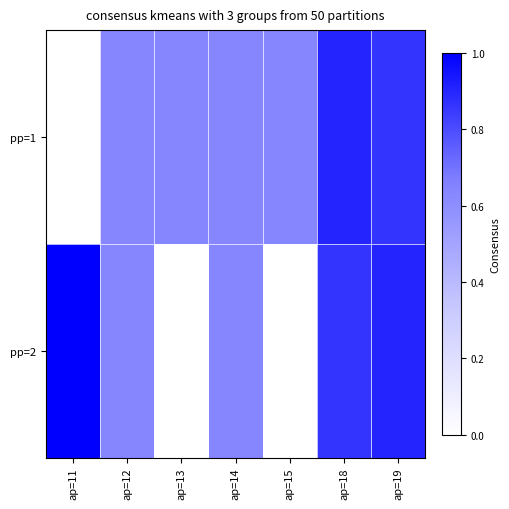

What is the sum of the pp=1 values at ap=19 and ap=12?

1.5